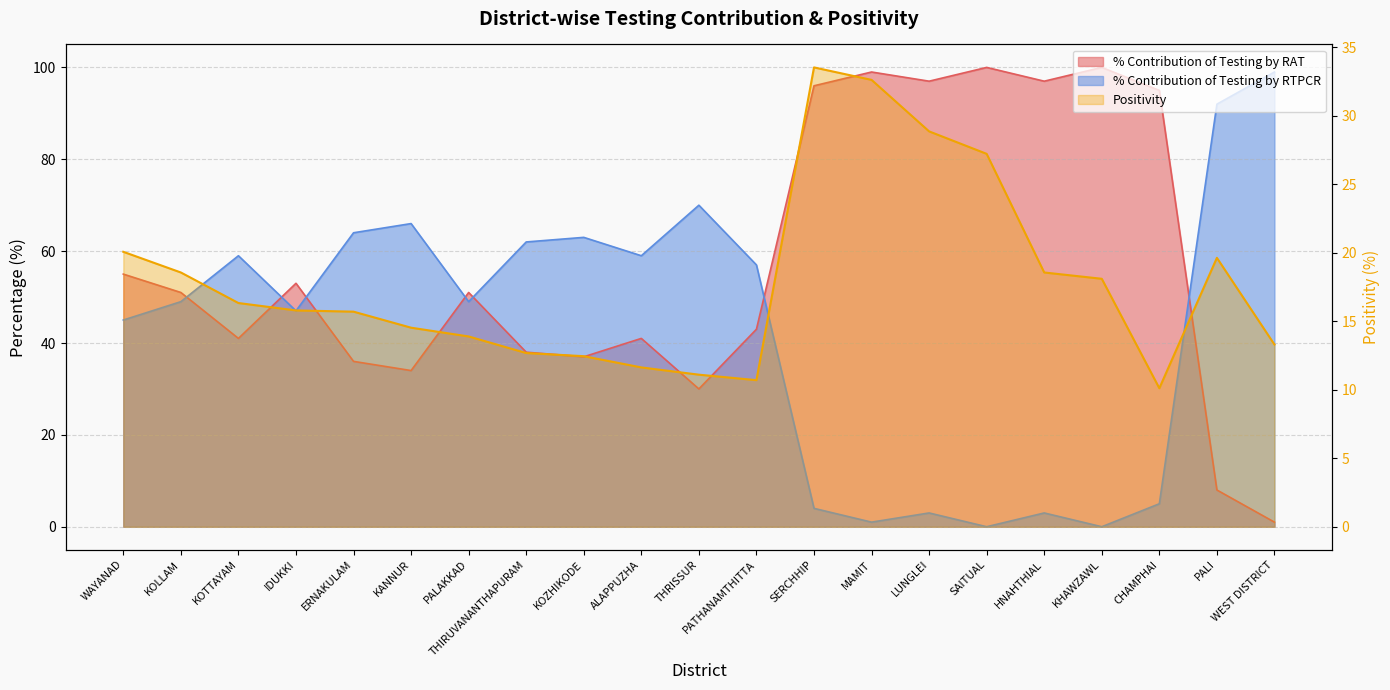

List the series in order of their peak value, highest first.

% Contribution of Testing by RAT, % Contribution of Testing by RTPCR, Positivity